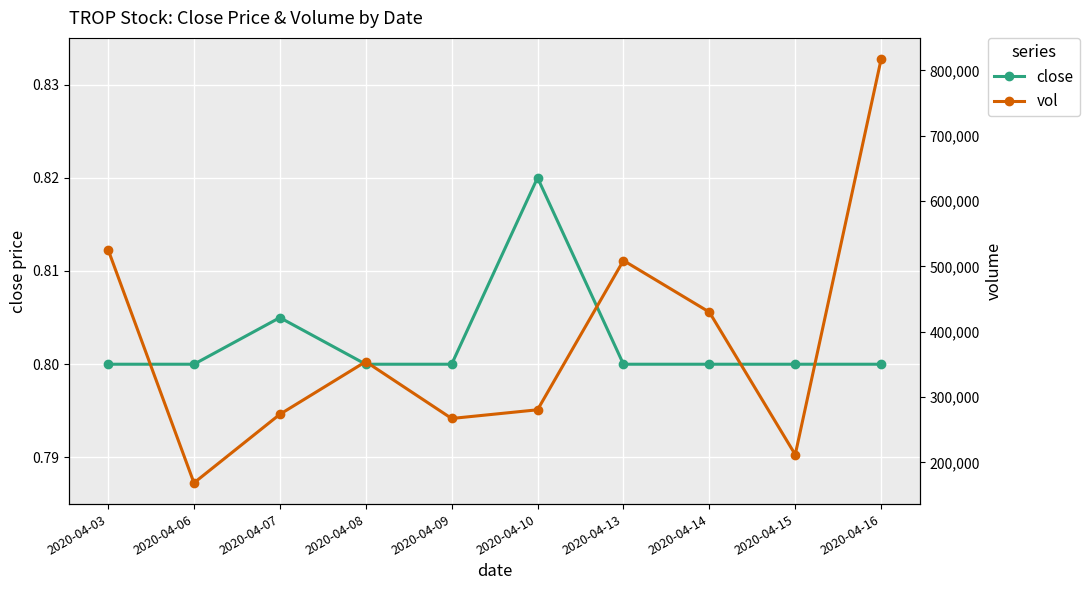

Where is the first local maximum for close?

2020-04-07